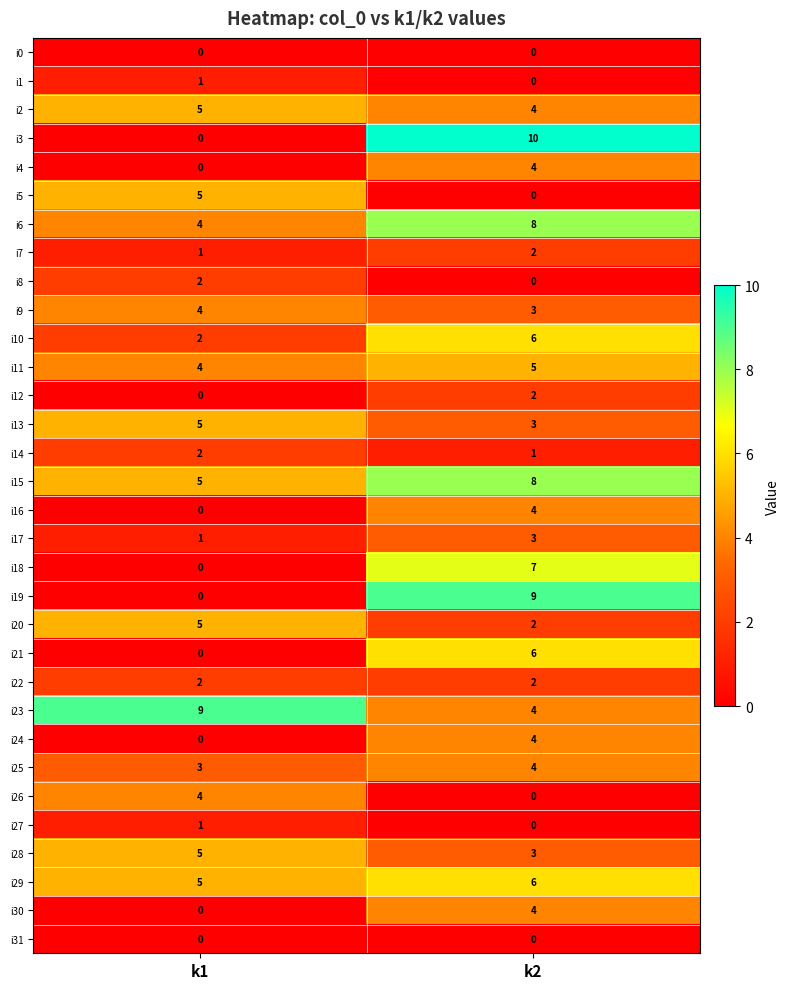

Is it true that i22 equals 4 at k2?

False